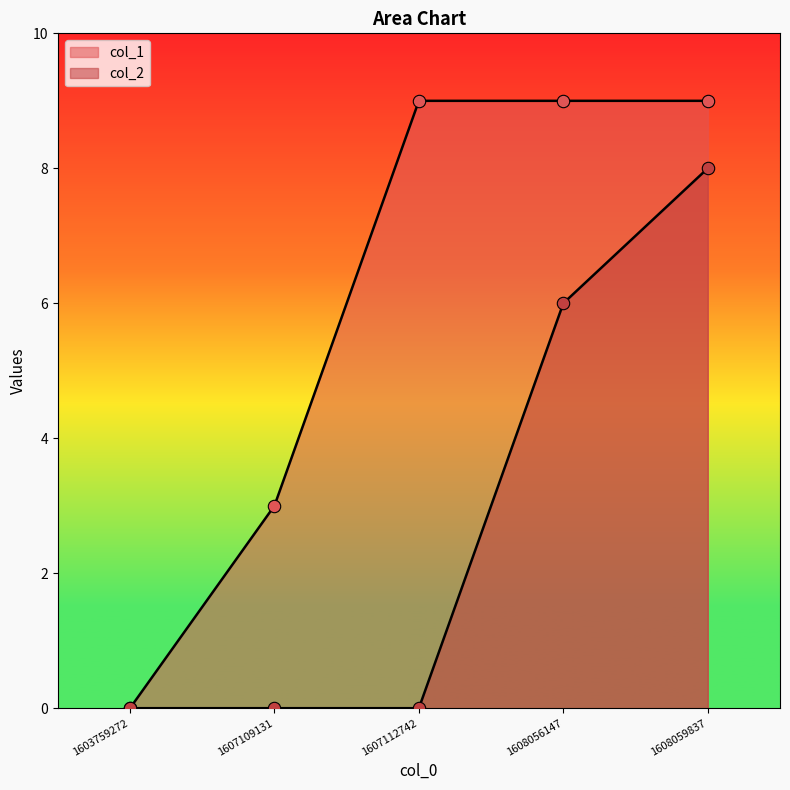

Which series has the largest Y range (max minus min)?

col_1